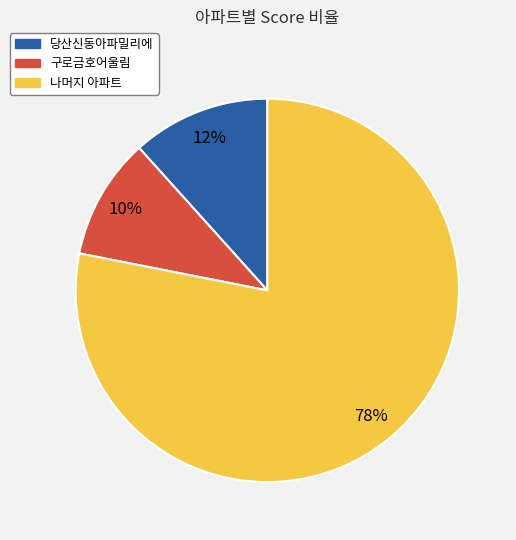

Does 구로금호어울림 represent more than half of the total?

No